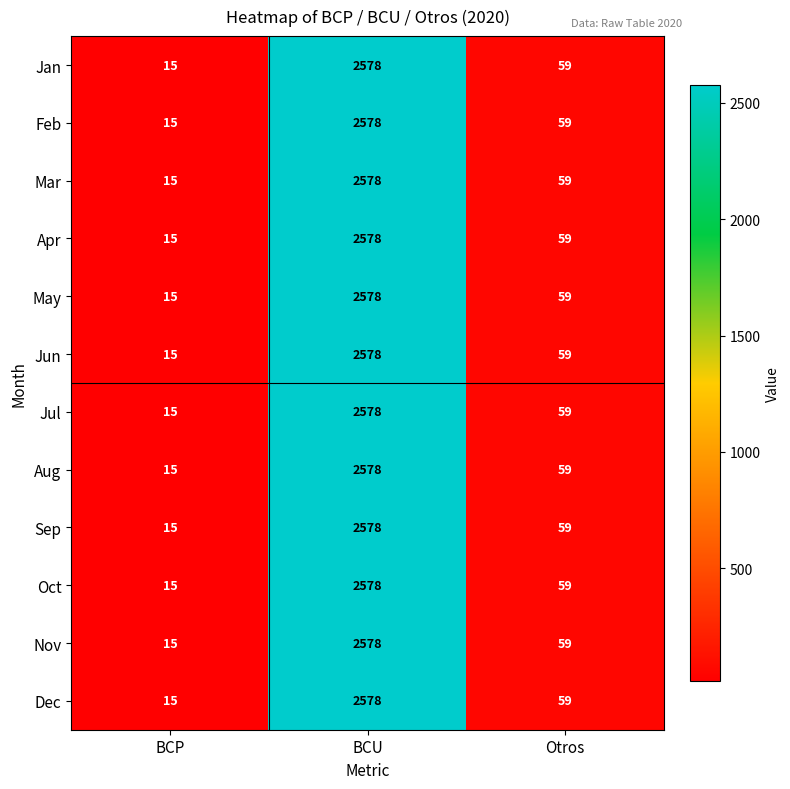

What is the smallest value displayed?

15